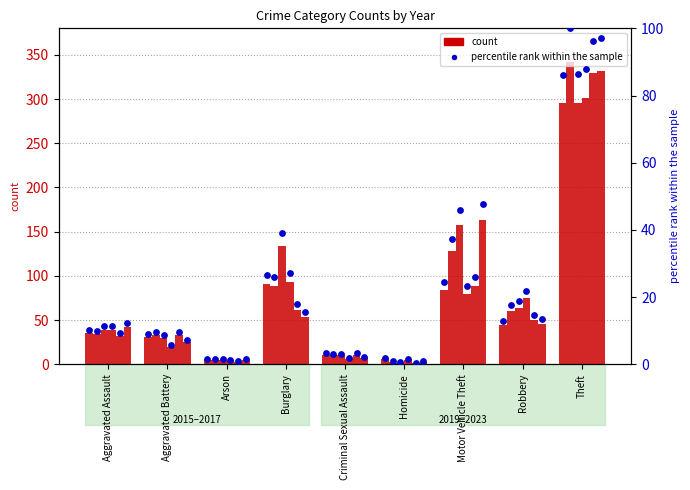

Between Arson and Burglary, which is larger?

Burglary